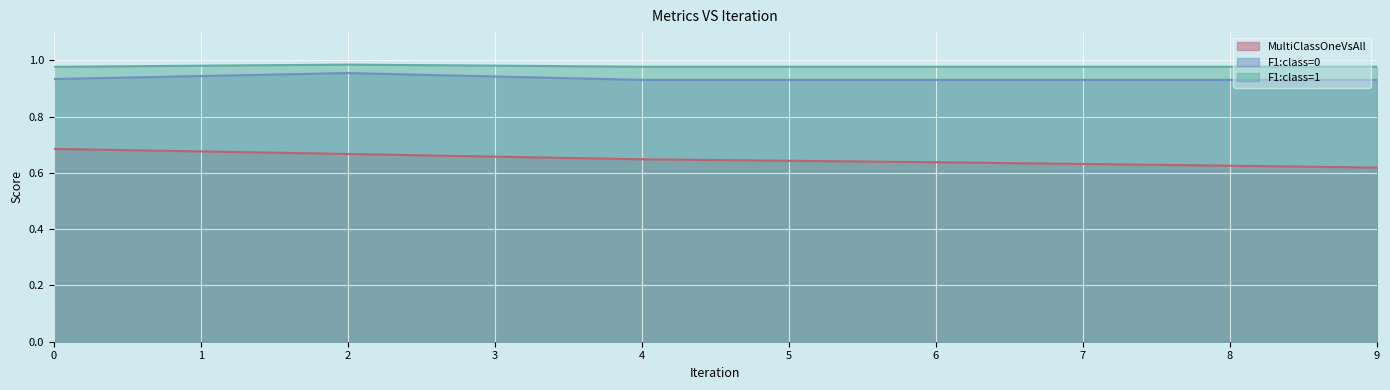

What is the value of the F1:class=0 point at the 5th from the left?

0.9